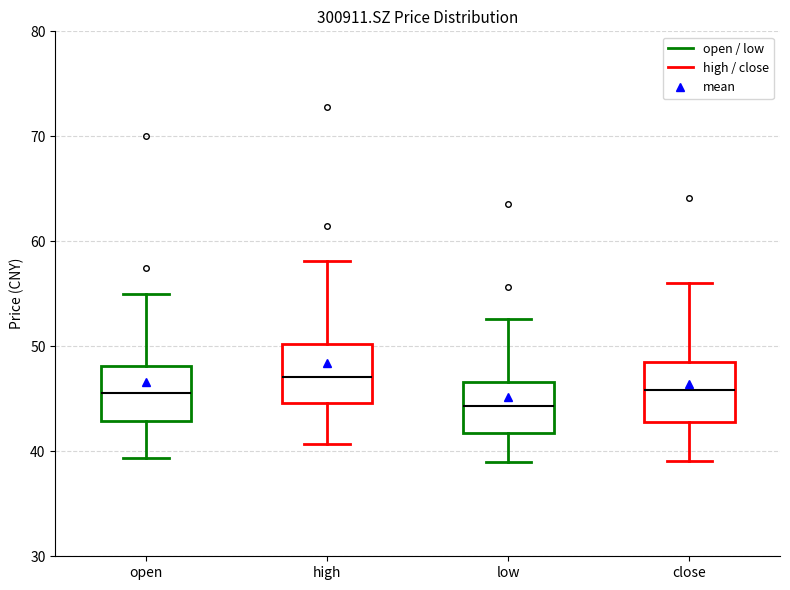

Reading left to right, read every box against the y-axis: the position of its median line, the range the box covers, and the ends of its whiskers. The values are not printed on the chart, so give them approximately, as read against the axis.

open: median 46, box 43 to 48, whiskers 39 to 55
high: median 47, box 45 to 50, whiskers 41 to 58
low: median 44, box 42 to 47, whiskers 39 to 53
close: median 46, box 43 to 49, whiskers 39 to 56